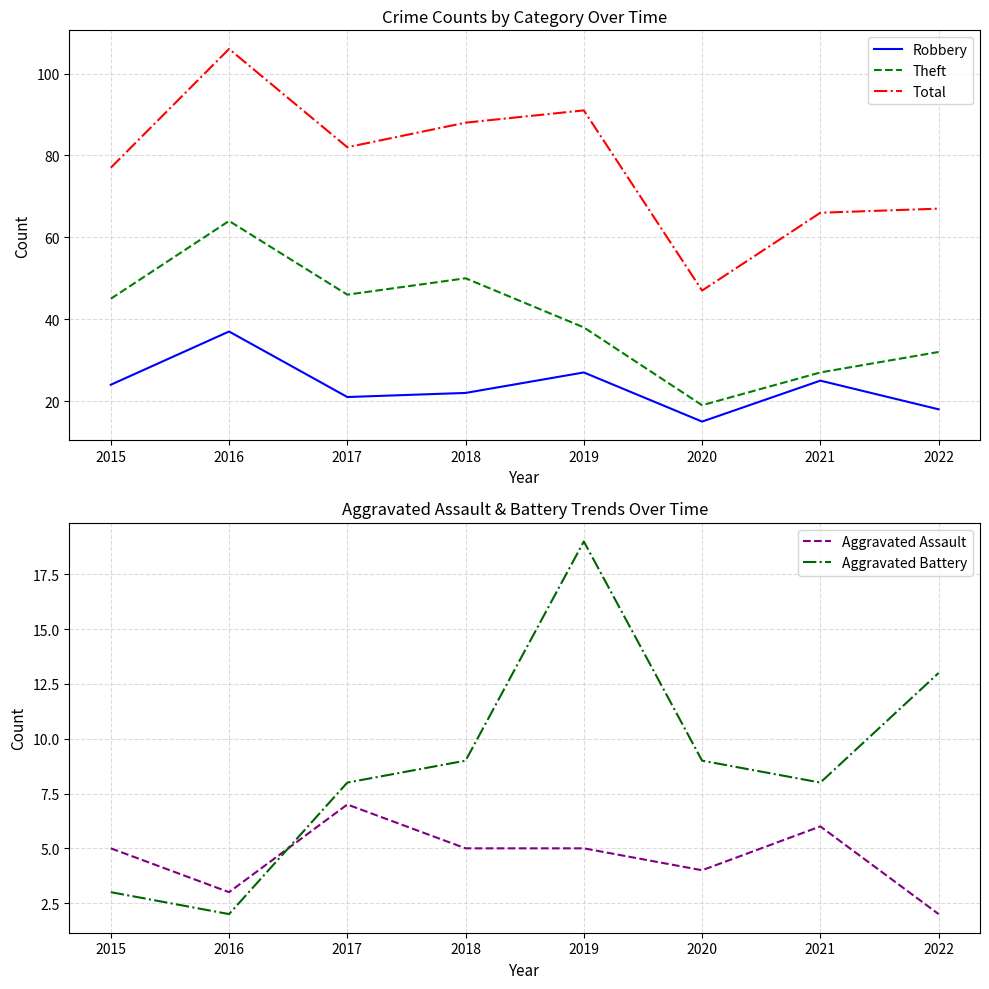

How many lines are shown in the chart?

5